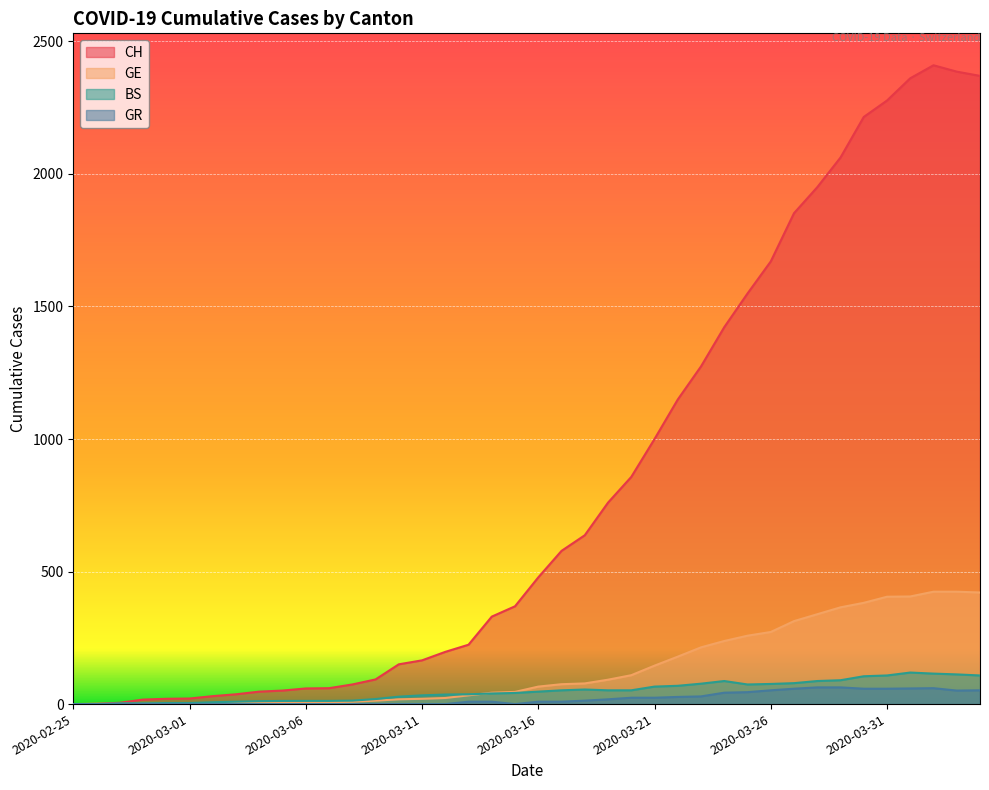

Reading left to right, extract all data points from this chart.

CH: 0	1	5	17	20	21	30	37	47	51	59	60	74	93	150	165	197	224	330	369	478	578	637	760	857	1000	1149	1274	1422	1549	1670	1852	1950	2062	2215	2277	2361	2410	2386	2370
GE: 0	1	1	1	3	3	3	4	4	5	7	7	9	13	18	20	23	33	43	46	66	75	78	92	109	145	179	214	238	258	272	313	339	365	382	405	406	424	424	421
BS: 0	0	3	3	4	4	7	9	11	12	12	12	13	19	28	33	36	37	40	42	47	52	55	52	52	66	69	77	87	74	76	79	87	90	105	108	119	115	112	108
GR: 0	0	0	0	0	0	0	0	0	0	0	0	0	0	0	0	0	9	9	0	9	9	13	18	24	24	27	29	43	45	52	58	63	63	58	58	59	60	51	52